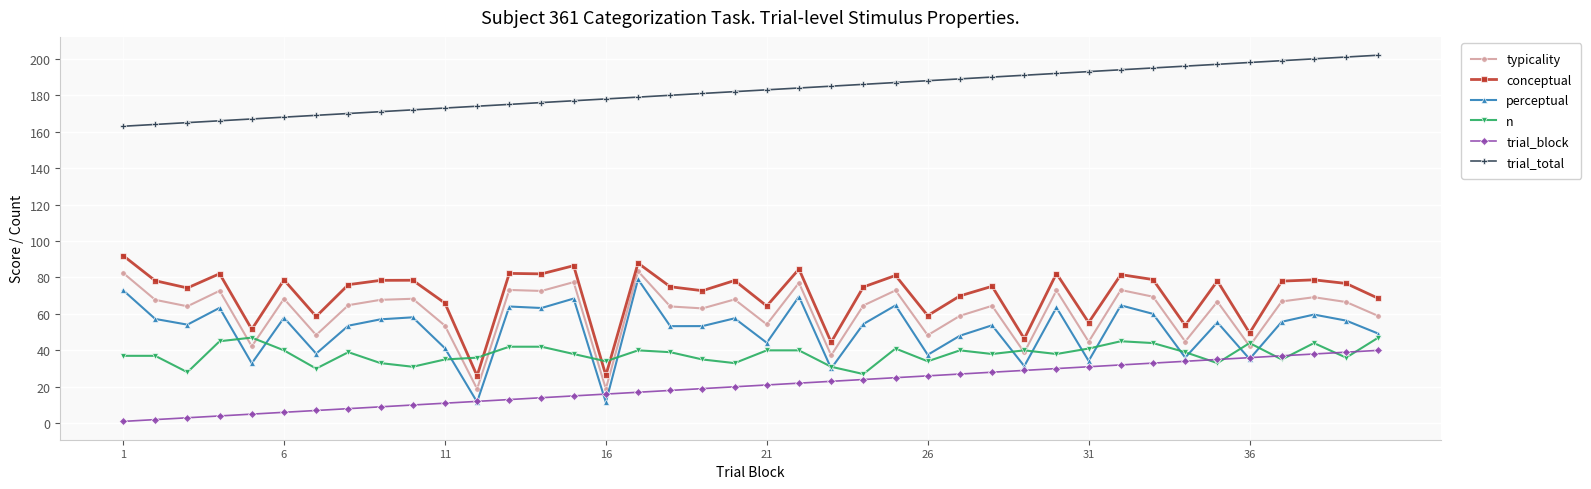

What is the difference between the maximum and minimum values in the trial_total series?

39.0